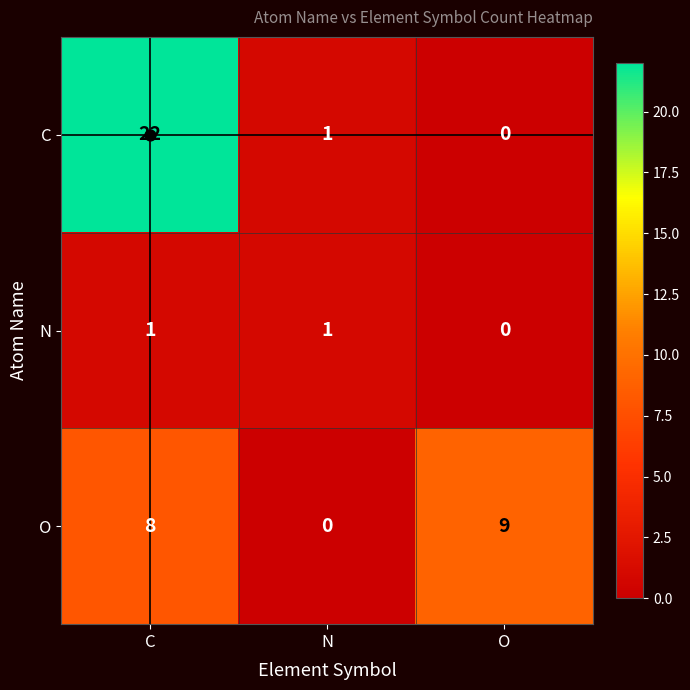

At which category is the sum across all series the highest?

C